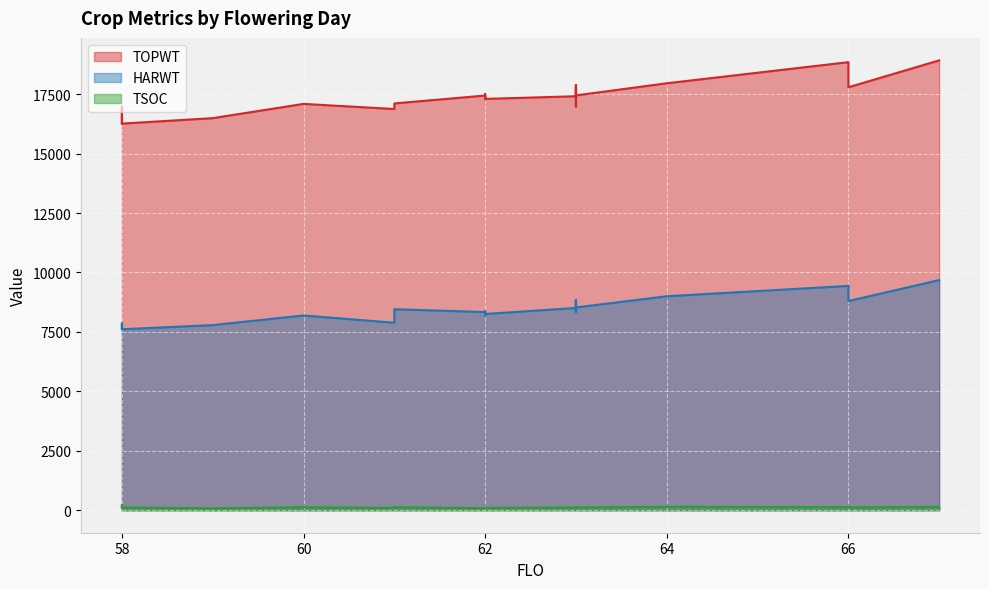

Rank the series by their maximum value, from highest to lowest.

TOPWT, HARWT, TSOC